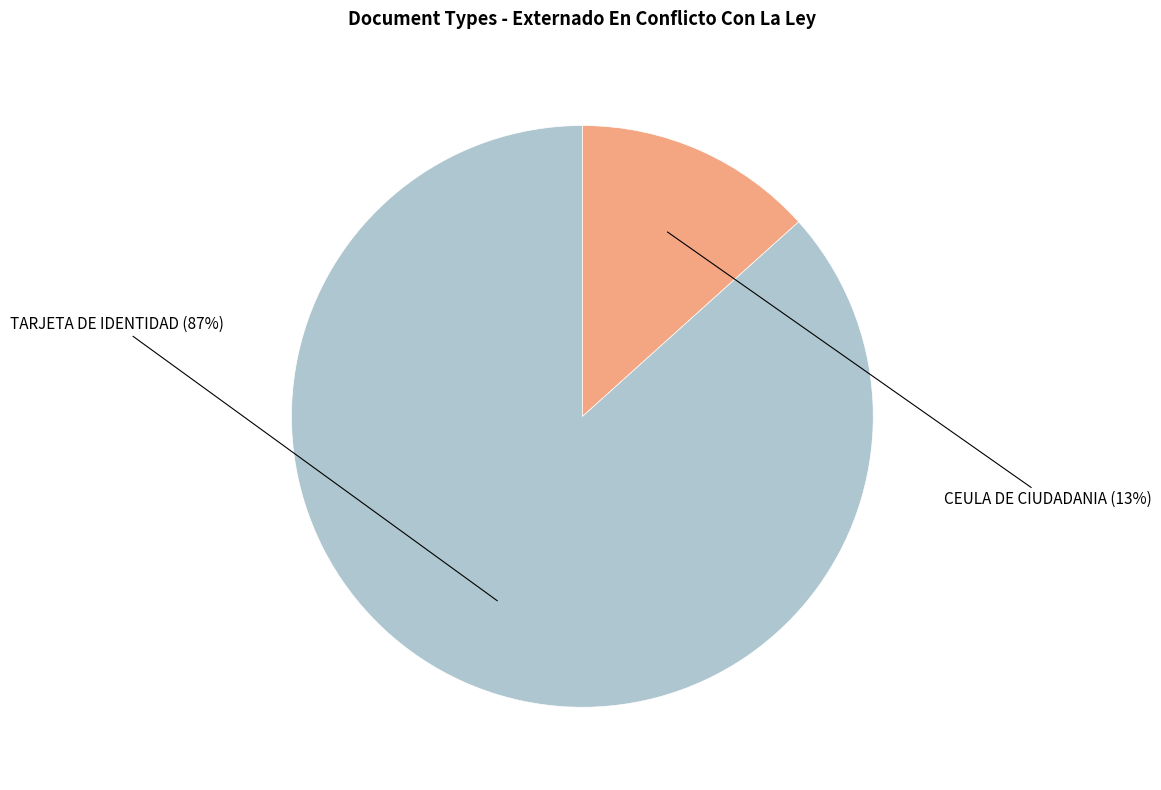

To the nearest percent, what percentage of the pie is TARJETA DE IDENTIDAD?

87%